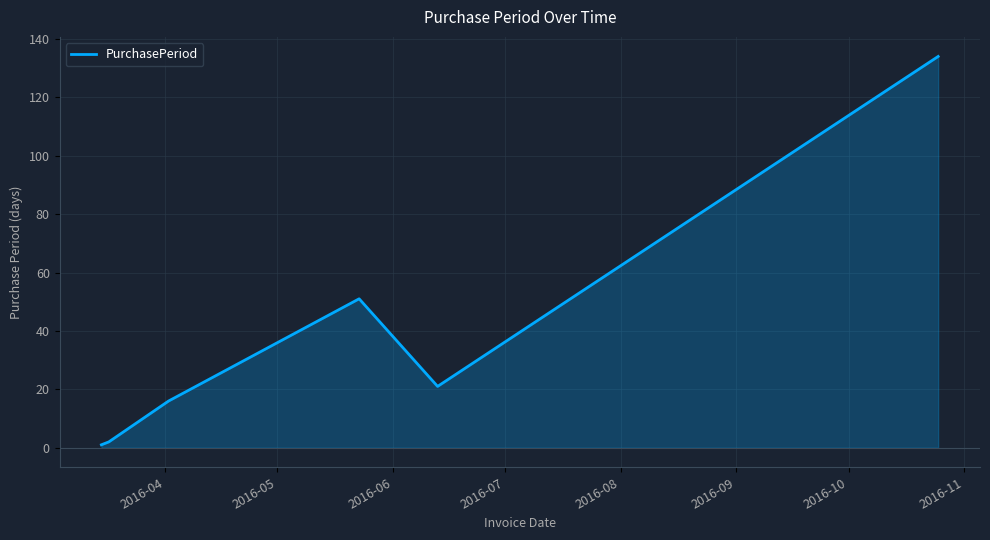

What is the greatest value displayed?

134